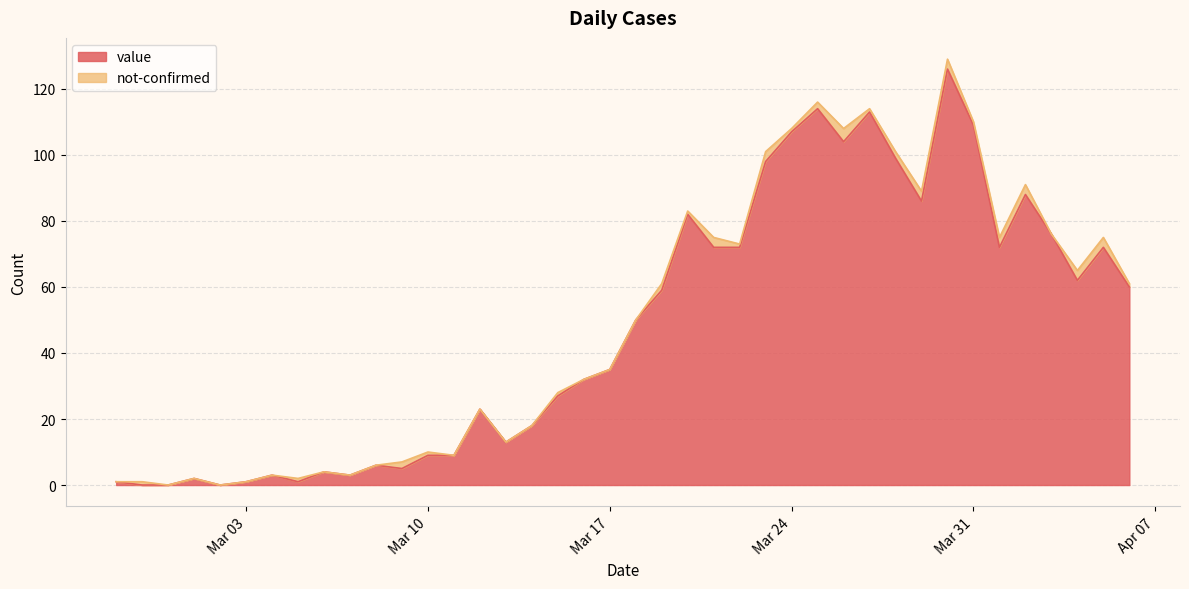

How many points are lower than both their immediate neighbors (excluding endpoints)?

9